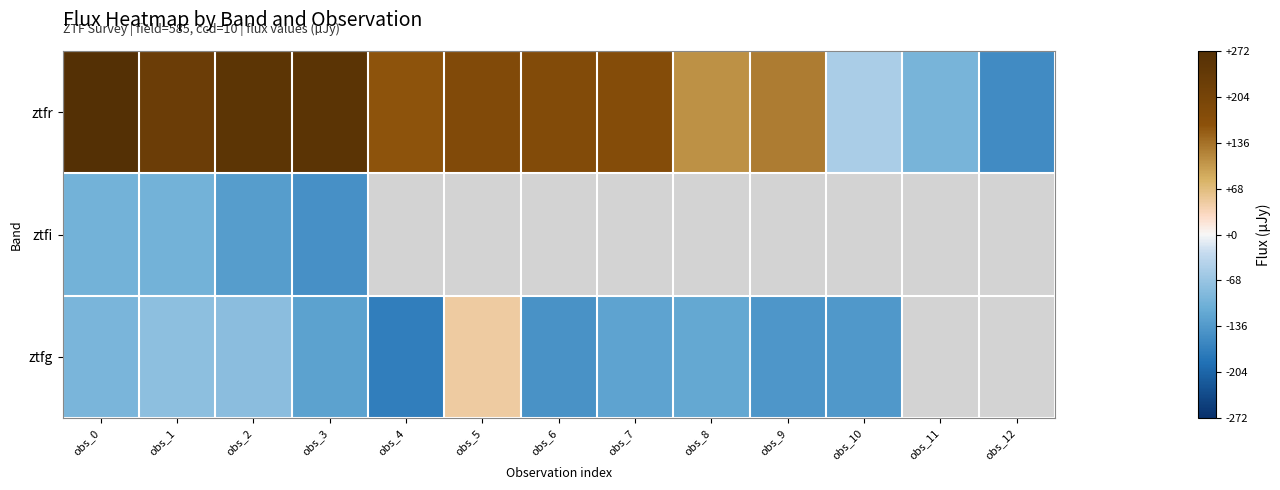

At which label does ztfr first exceed 176?

obs_0